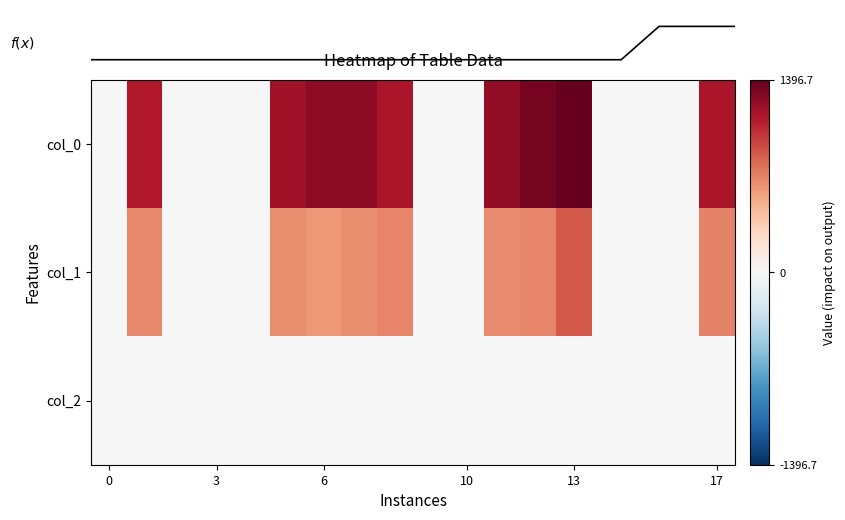

Count the col_2 values in the range 0 to 2.

18